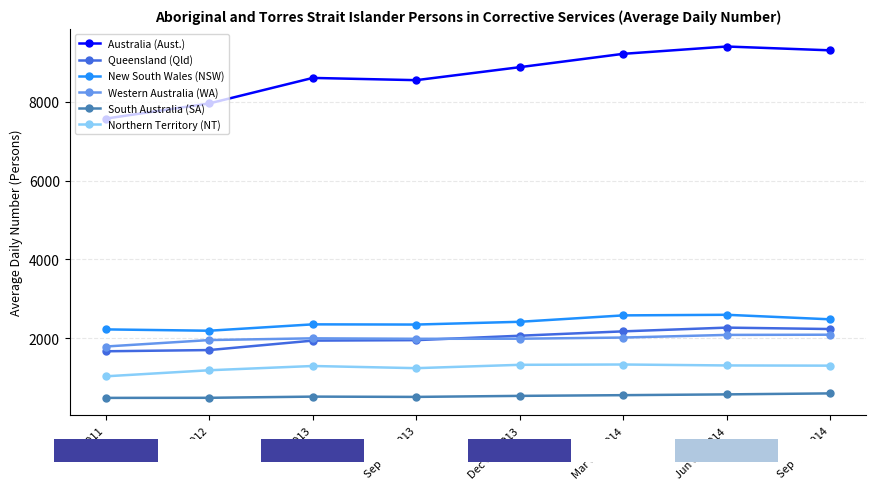

What is the difference between the highest and lowest values at Jun Qtr 2014?

8838